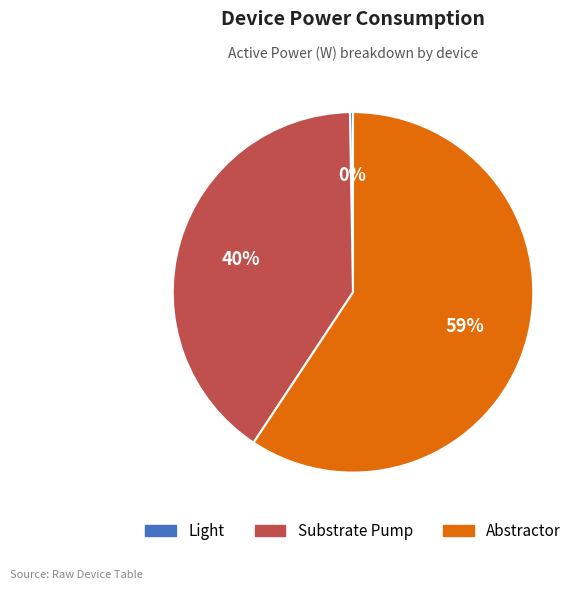

Does Abstractor account for over 50% of the chart?

Yes